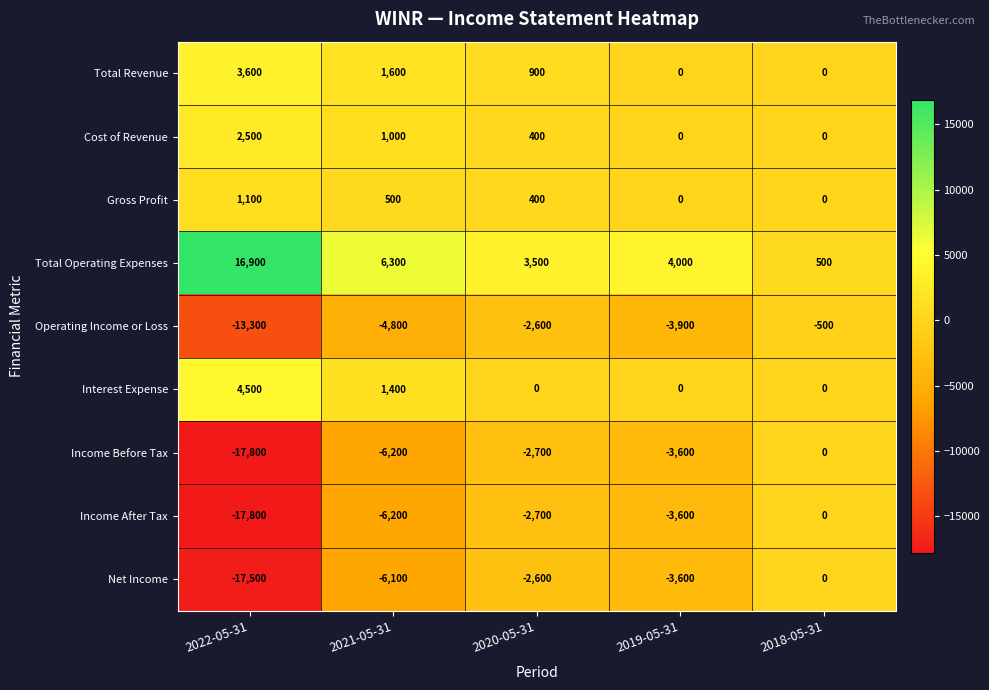

What is the total value across all series at 2020-05-31?

-5400